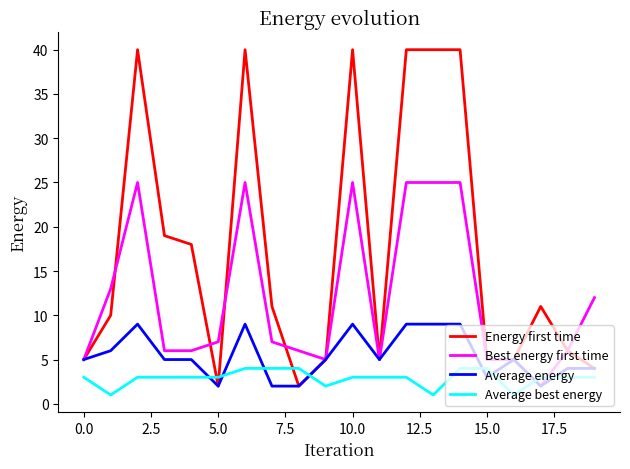

Count the number of categories in the chart.

20